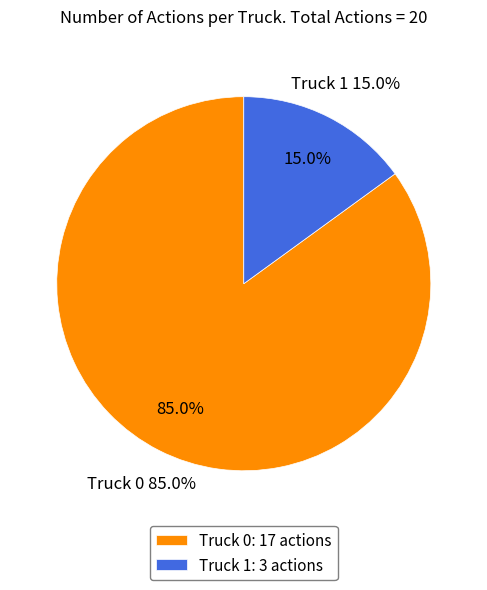

To the nearest percent, what is the combined percentage of Truck 0 and Truck 1?

100%